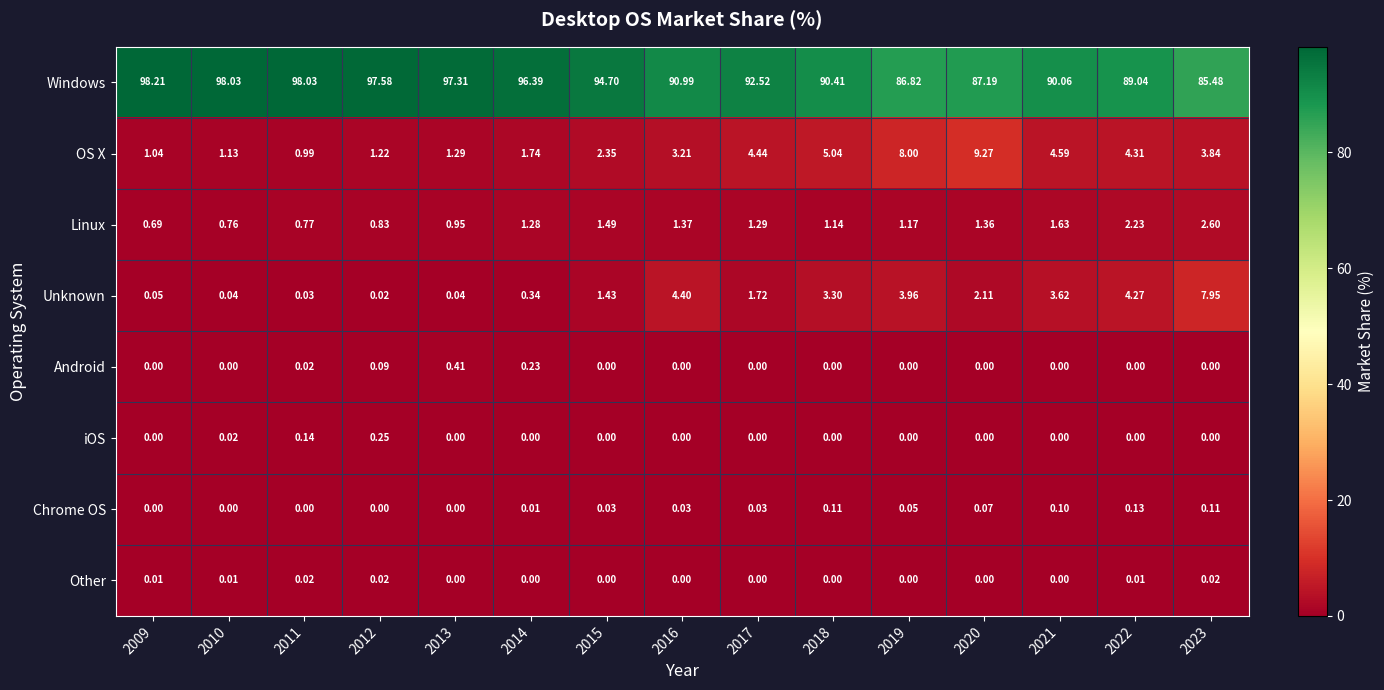

Which series changed the most between 2016 and 2017?

Unknown